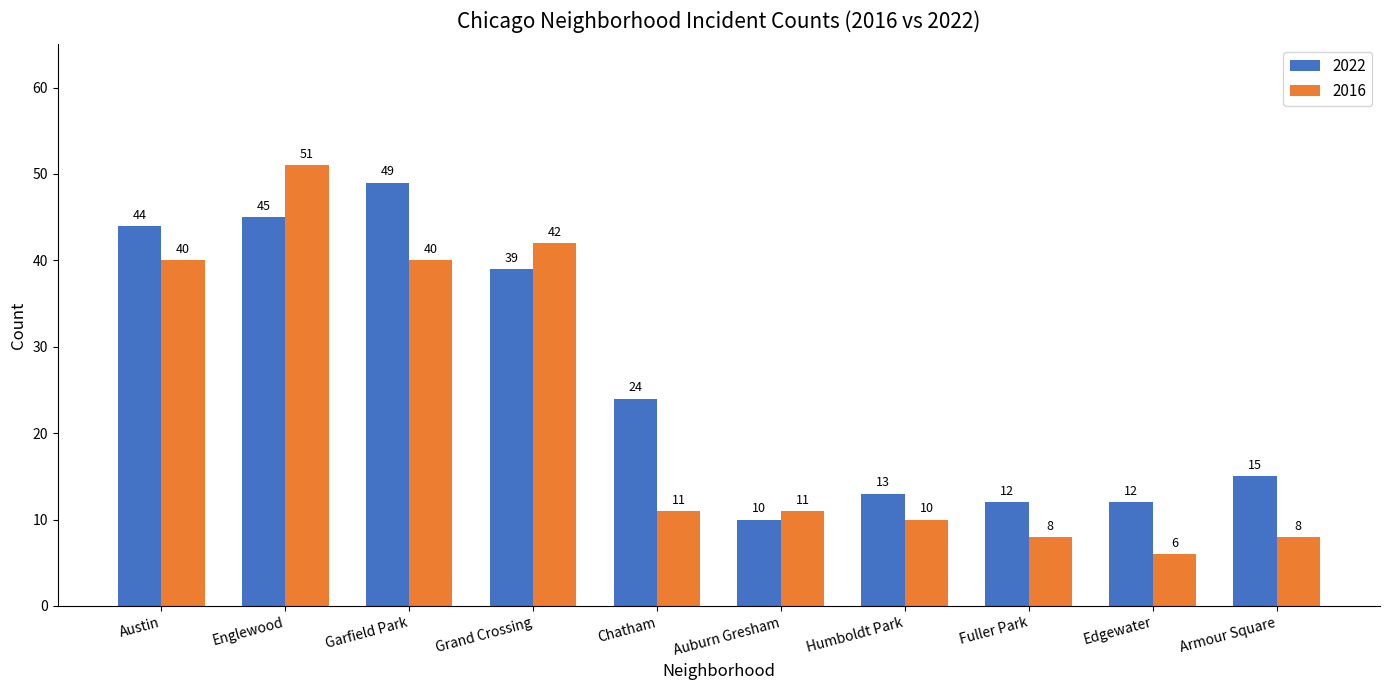

At which category is the sum across all series the highest?

Englewood